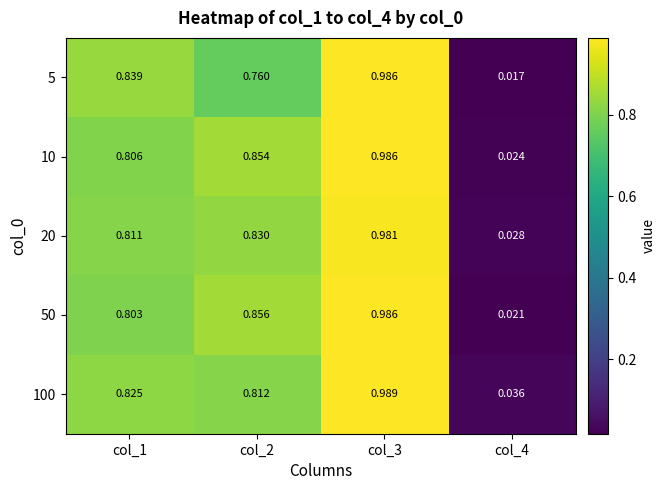

At which category is the sum across all series the highest?

col_3